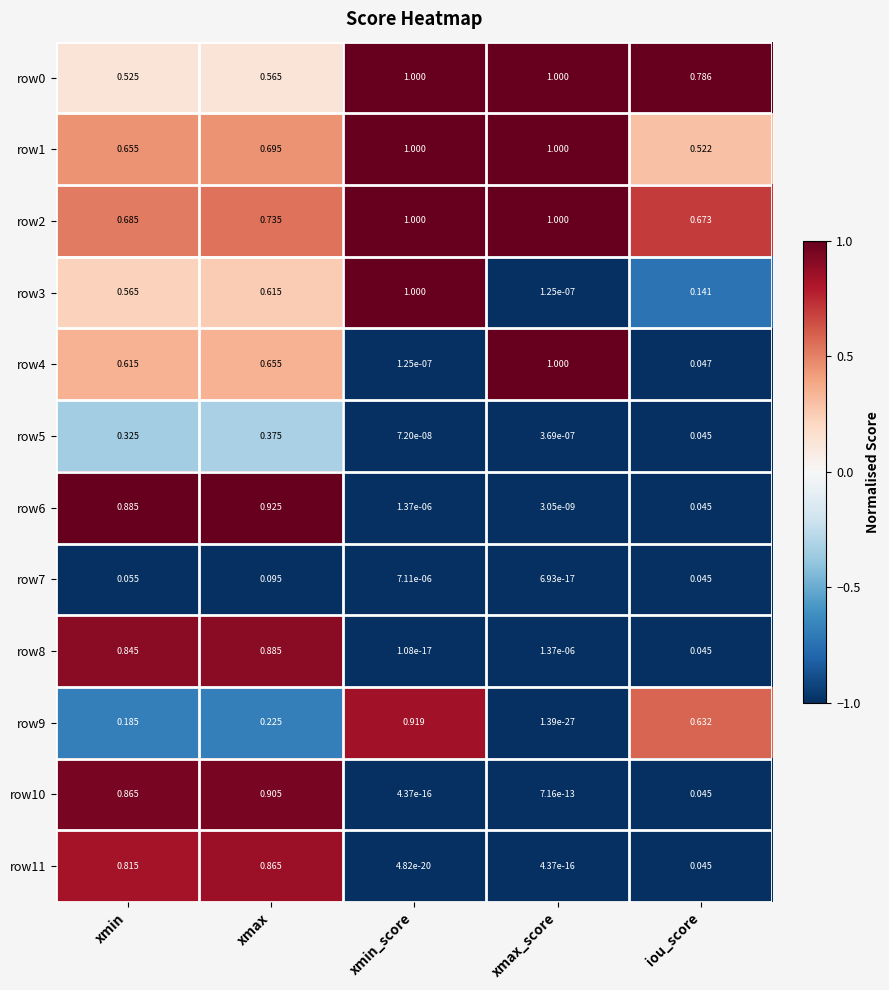

List the labels in order of row8 value, largest first.

xmax, xmin, iou_score, xmax_score, xmin_score